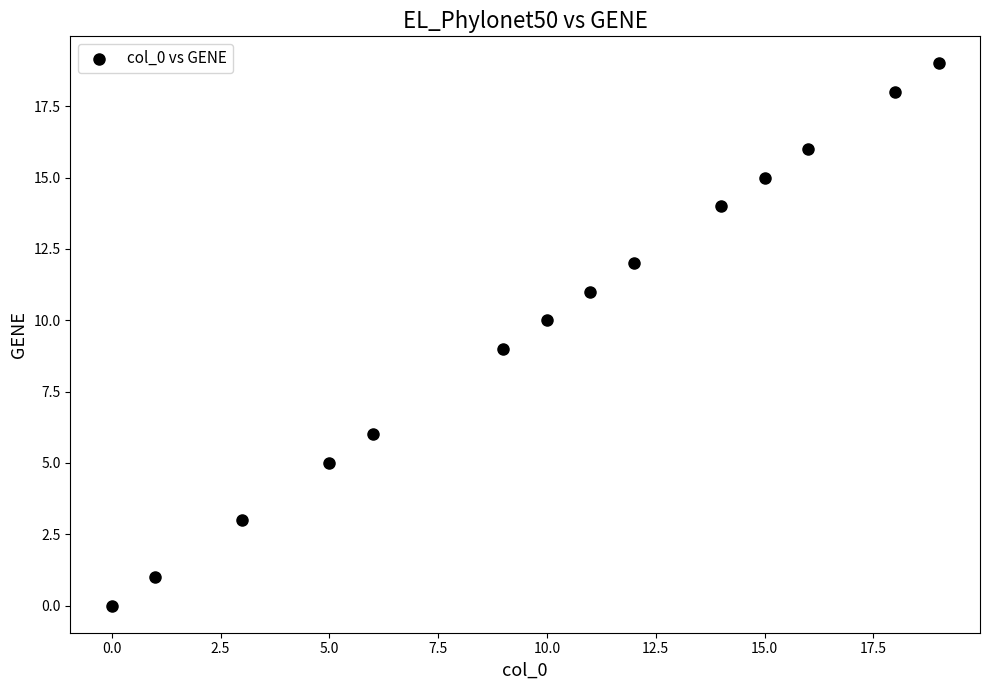

What is the range of X values (max minus min)?

19